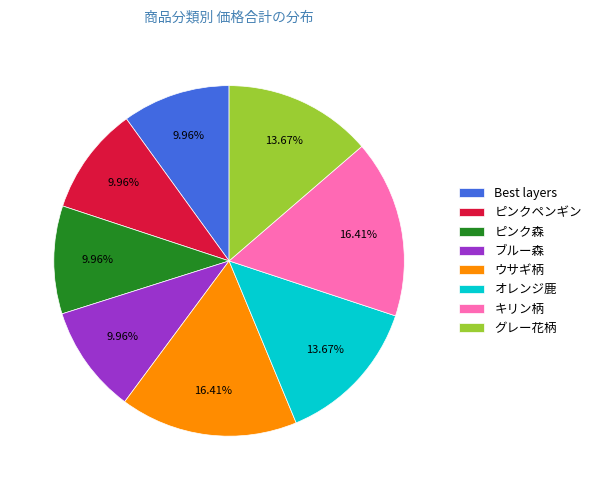

Between Best layers and オレンジ鹿, which is larger?

オレンジ鹿